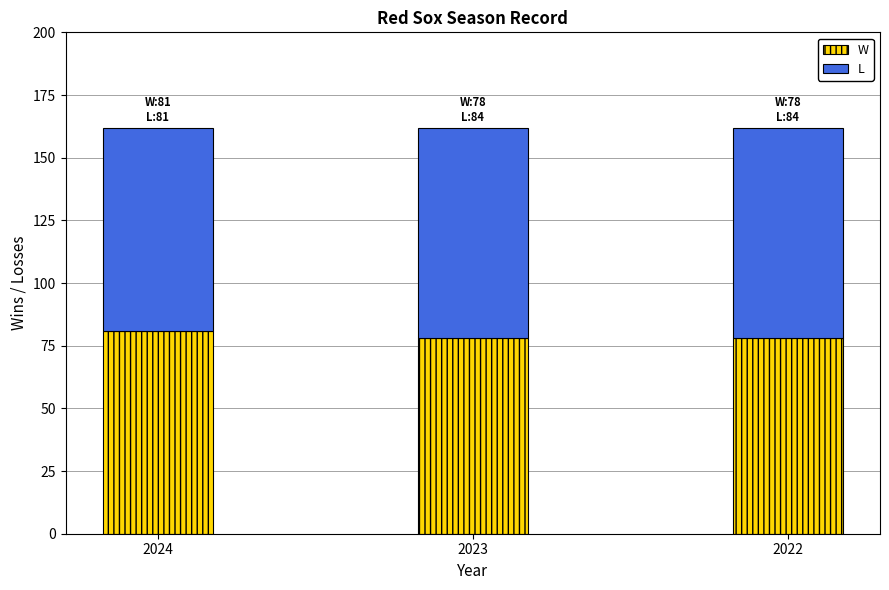

What is the maximum value for W?

81